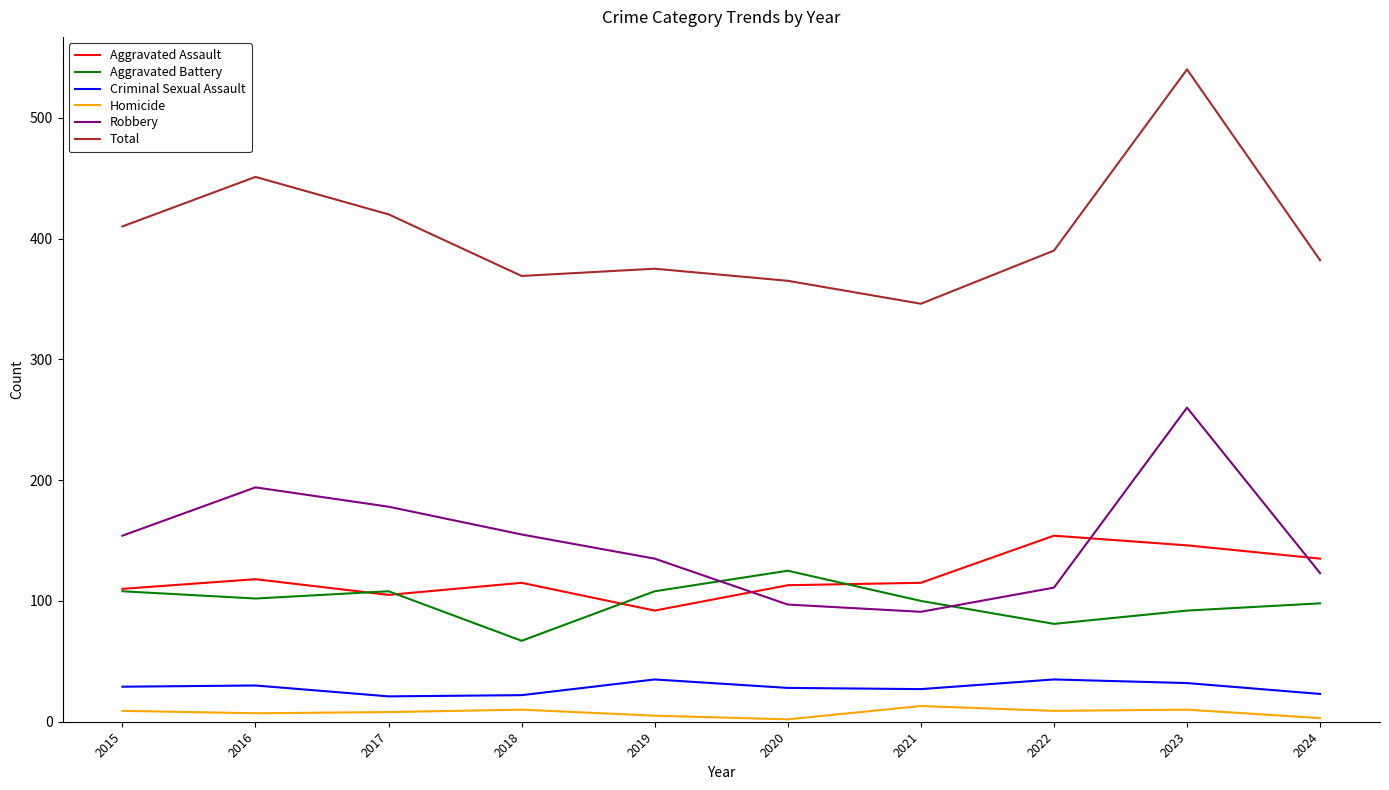

Is the value of Robbery at 2015 greater than the value of Aggravated Battery at 2018?

Yes